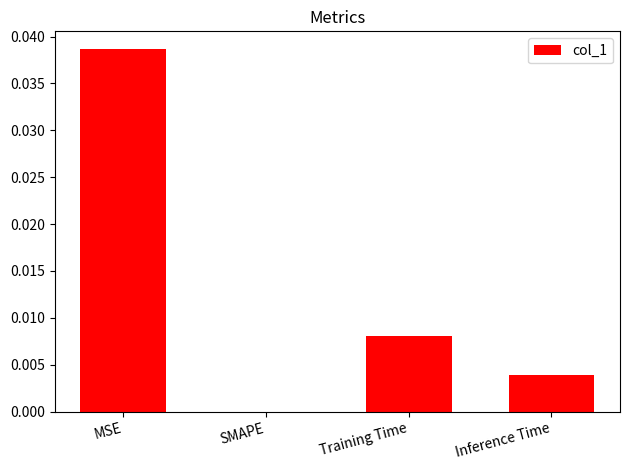

At which category does the chart reach its peak across all series?

MSE